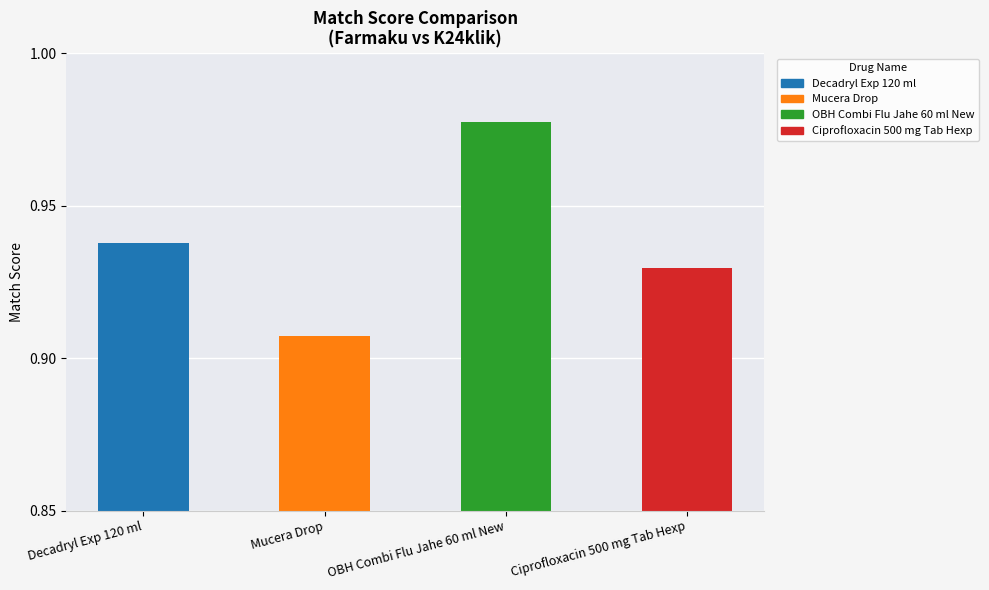

Is it true that the value at Decadryl Exp 120 ml is 1.6?

False